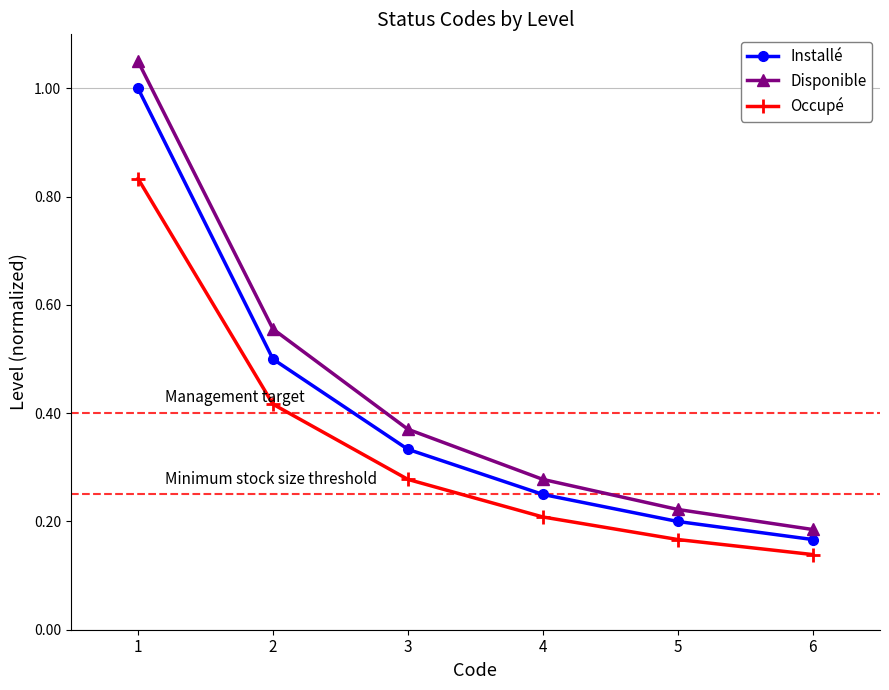

At which category is the sum across all series the highest?

1